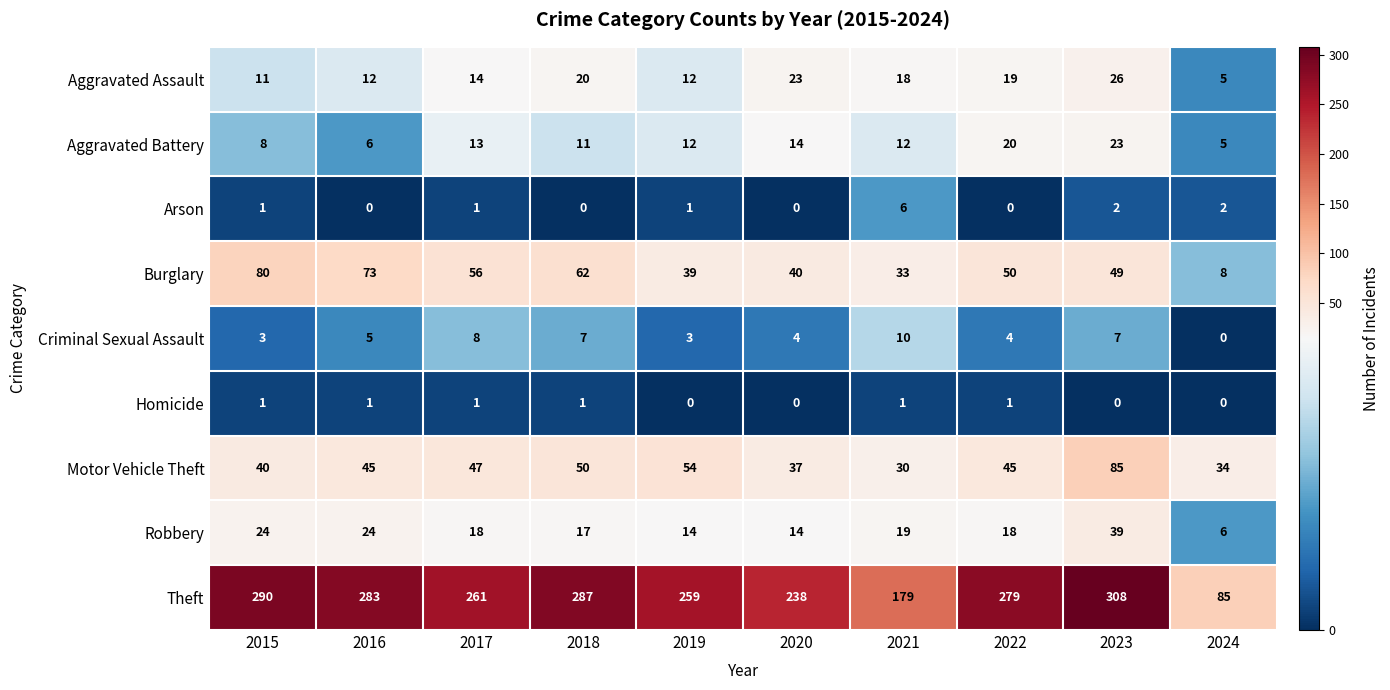

Between 2015 and 2018, which series saw the biggest shift?

Burglary